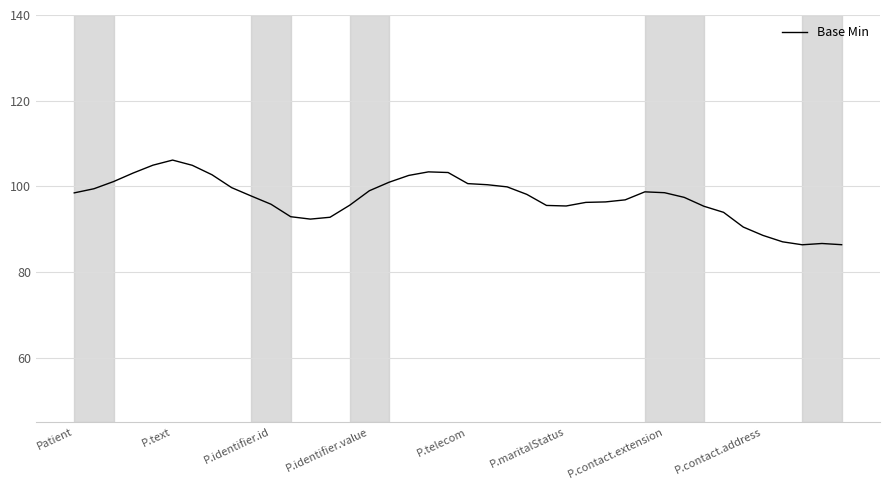

What is the sum of all values?

3886.7